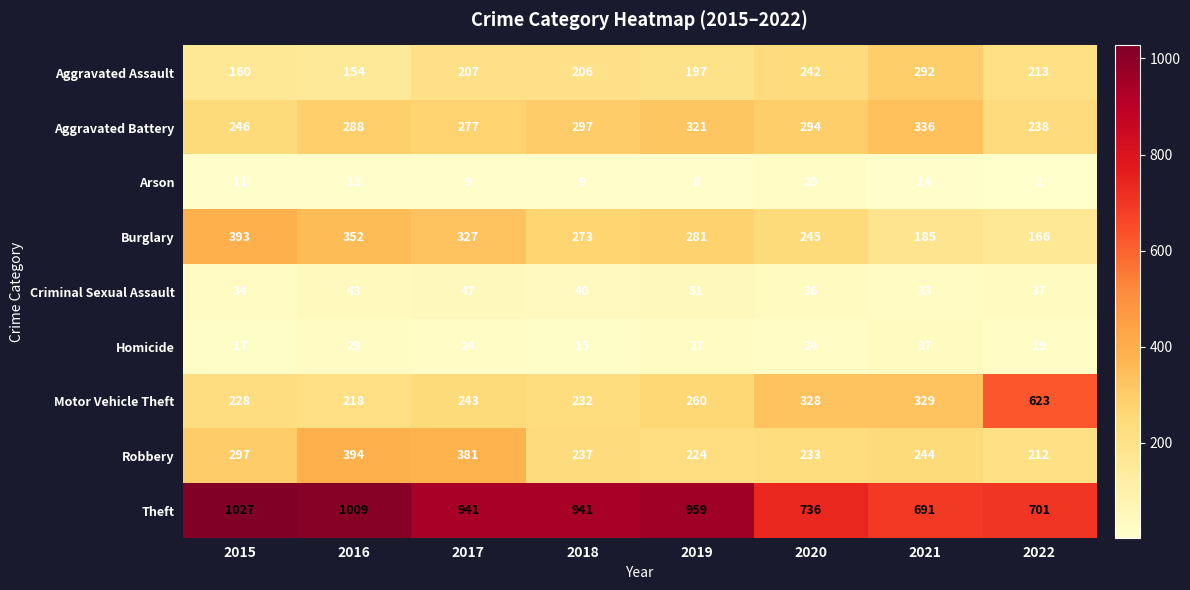

True or false: Burglary has a value of 166 at 2022.

True